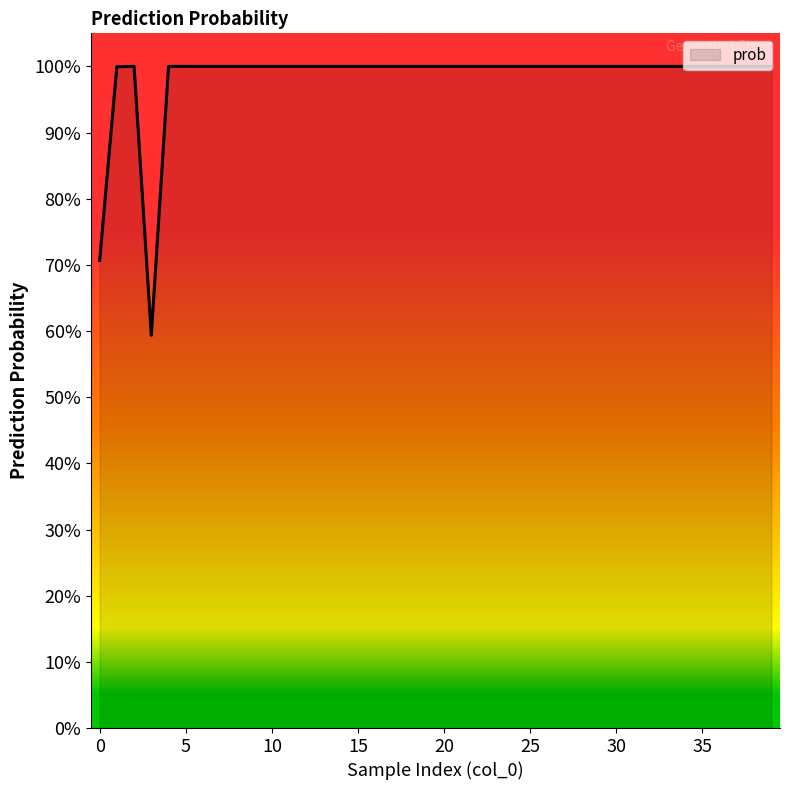

Reading right to left, extract all data points from this chart.

39=1.0	38=1.0	37=1.0	36=1.0	35=1.0	34=1.0	33=1.0	32=1.0	31=1.0	30=1.0	29=1.0	28=1.0	27=1.0	26=1.0	25=1.0	24=1.0	23=1.0	22=1.0	21=1.0	20=1.0	19=1.0	18=1.0	17=1.0	16=1.0	15=1.0	14=1.0	13=1.0	12=1.0	11=1.0	10=1.0	9=1.0	8=1.0	7=1.0	6=1.0	5=1.0	4=1.0	3=0.6	2=1.0	1=1.0	0=0.7